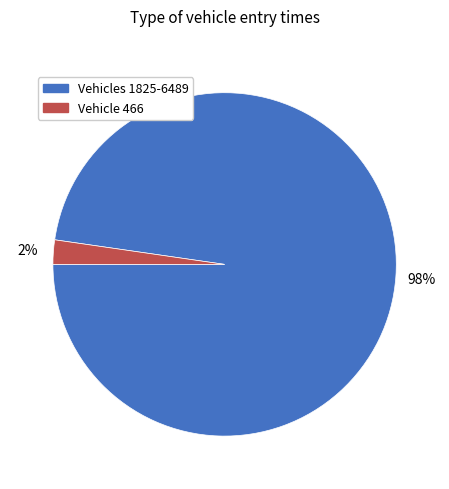

Which category accounts for the majority?

Vehicles 1825-6489